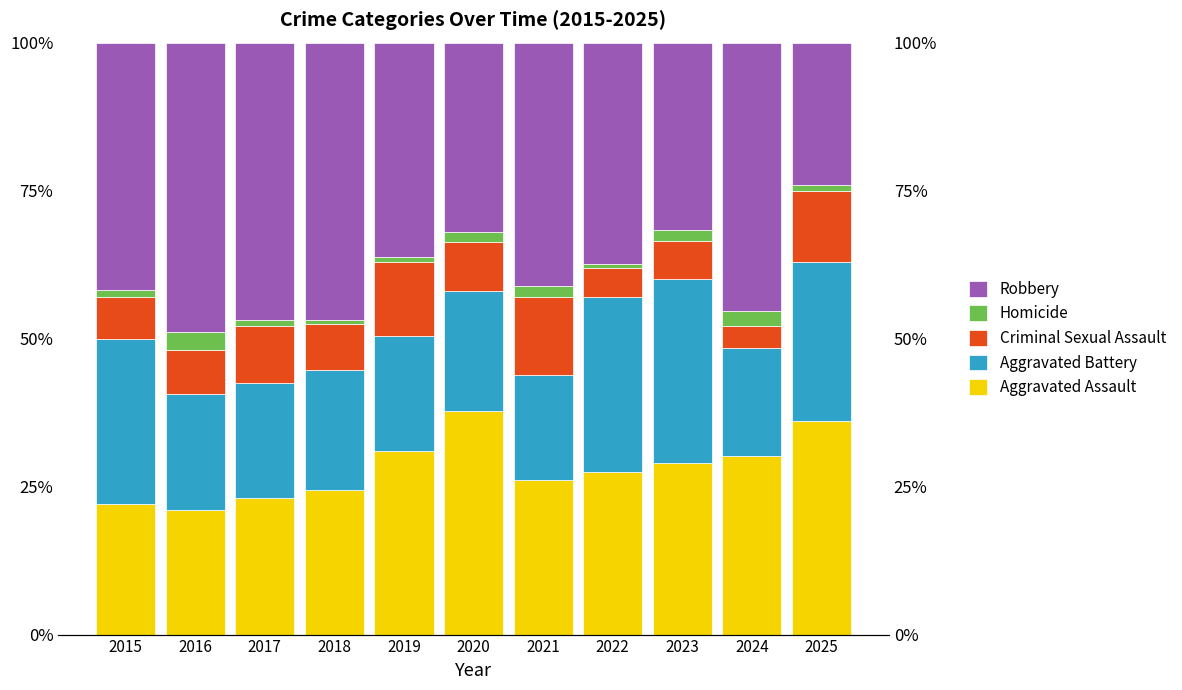

Rank the categories by Aggravated Assault value from highest to lowest.

2020, 2025, 2019, 2024, 2023, 2022, 2021, 2018, 2017, 2015, 2016